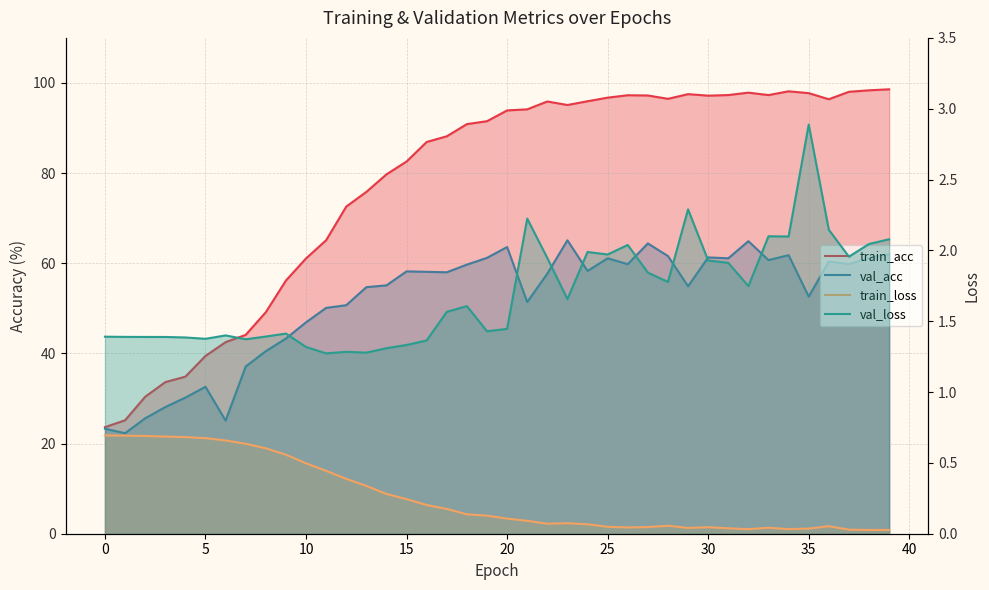

At which category does train_acc reach its first local peak?

22